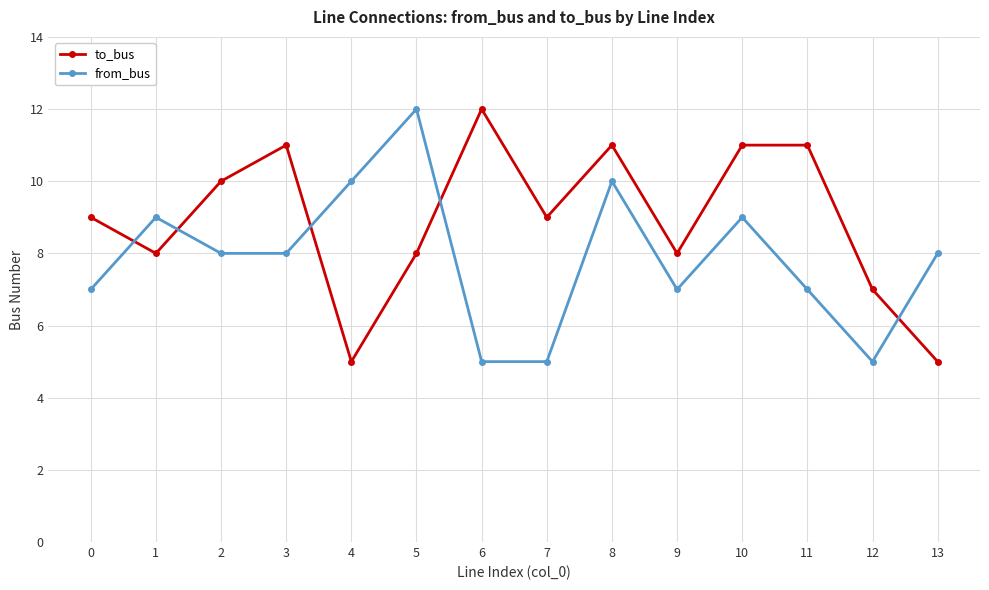

Between 2 and 8, which series saw the biggest shift?

from_bus